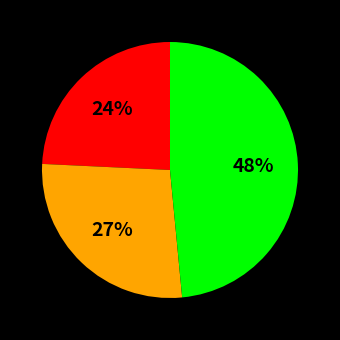

Is there a majority slice in this chart?

No